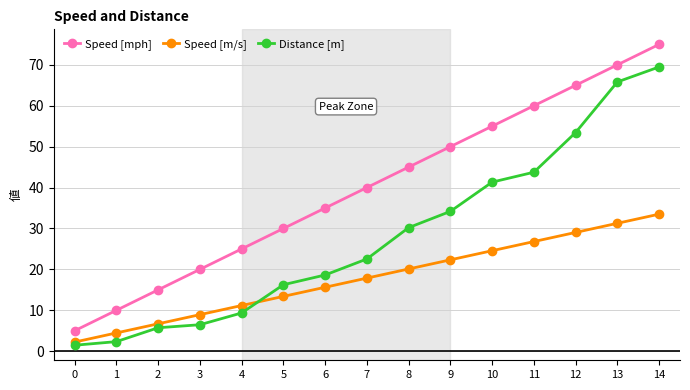

What is the difference between the highest and lowest values at 8?

24.9